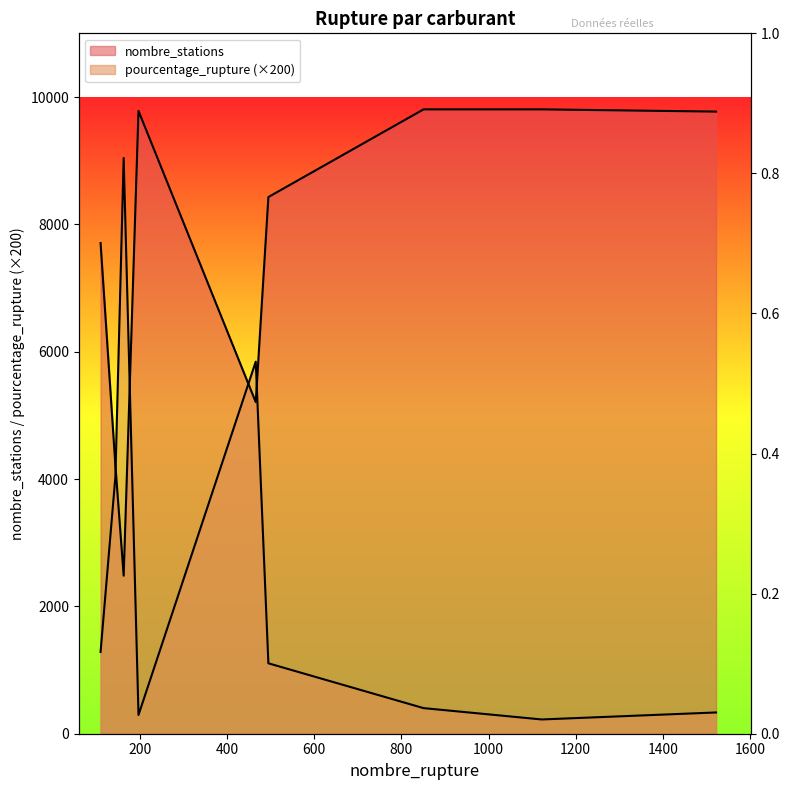

After their last crossing, which series has the higher values: pourcentage_rupture or nombre_stations?

nombre_stations